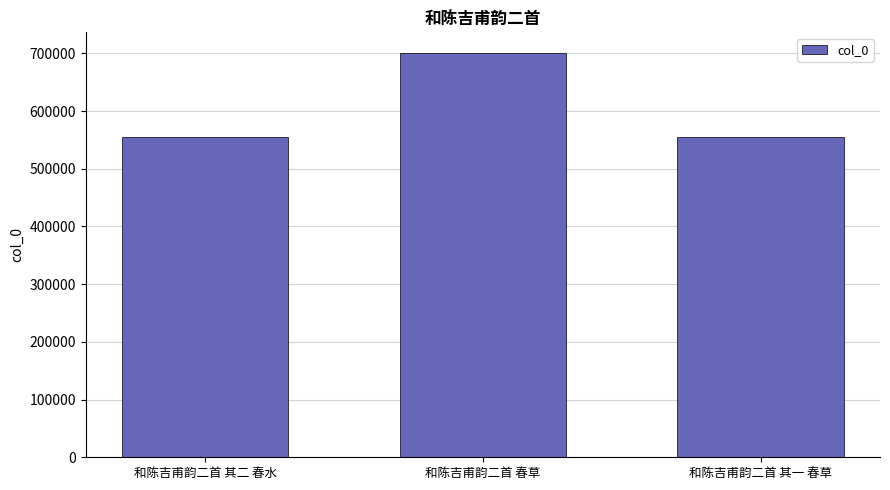

Between 和陈吉甫韵二首 其一 春草 and 和陈吉甫韵二首 春草, which is larger?

和陈吉甫韵二首 春草